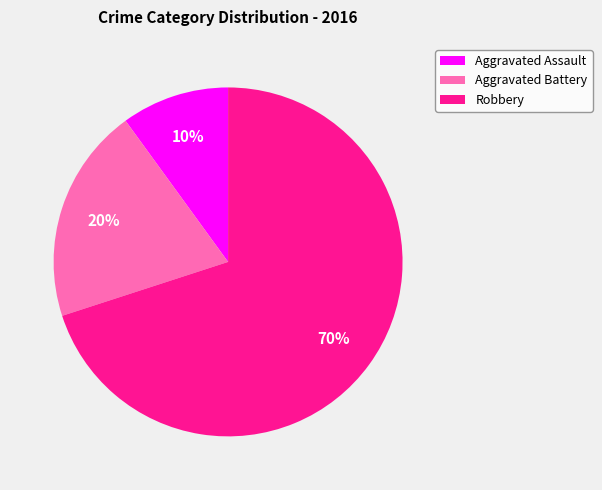

Which slice represents more than half of the pie?

Robbery